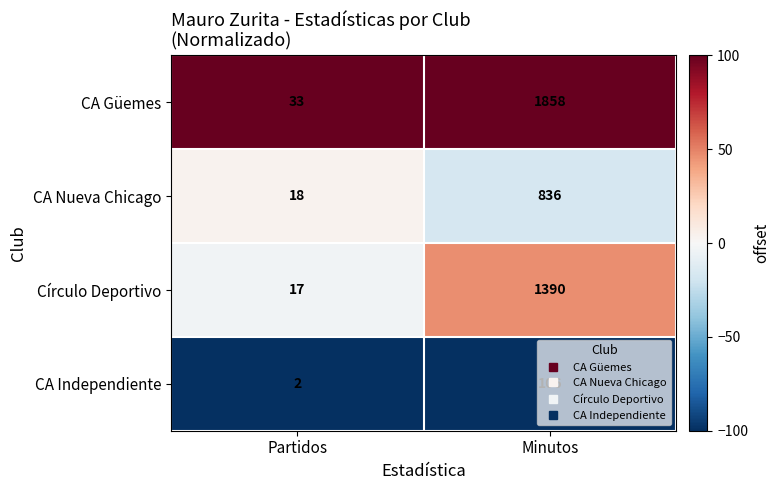

How many data points in Círculo Deportivo are less than 1390?

1